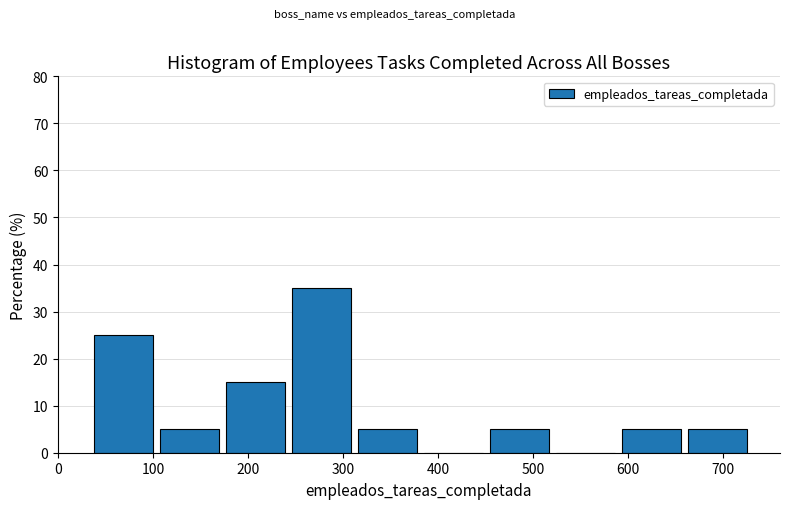

Reading left to right, list every bar in this chart as the range it spans on the x-axis followed by its height. Neither the bar edges nor the heights are printed on the chart, so give them approximately, as read against the axes.

30 to 100: 25
100 to 170: 5
170 to 240: 15
240 to 310: 35
310 to 380: 5
380 to 450: 0
450 to 520: 5
520 to 590: 0
590 to 660: 5
660 to 730: 5